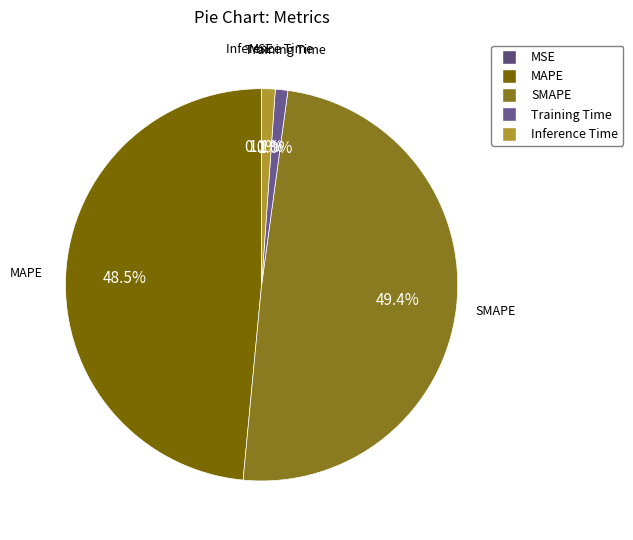

What percentage do MAPE and Inference Time together represent?

49.6%